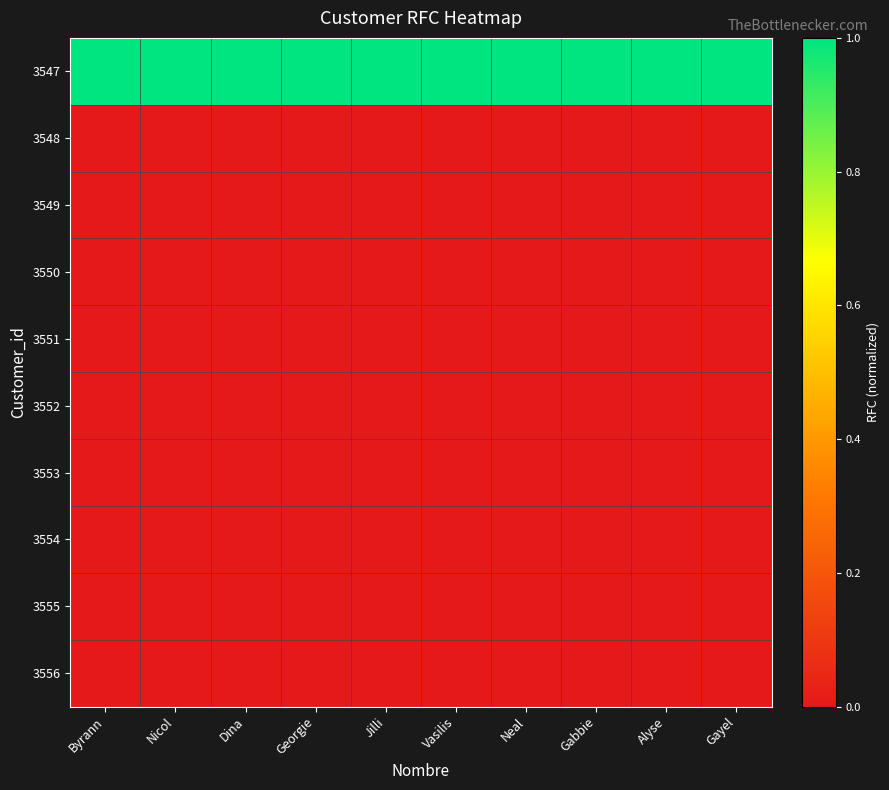

Which has a higher value, Byrann or Neal?

Neal